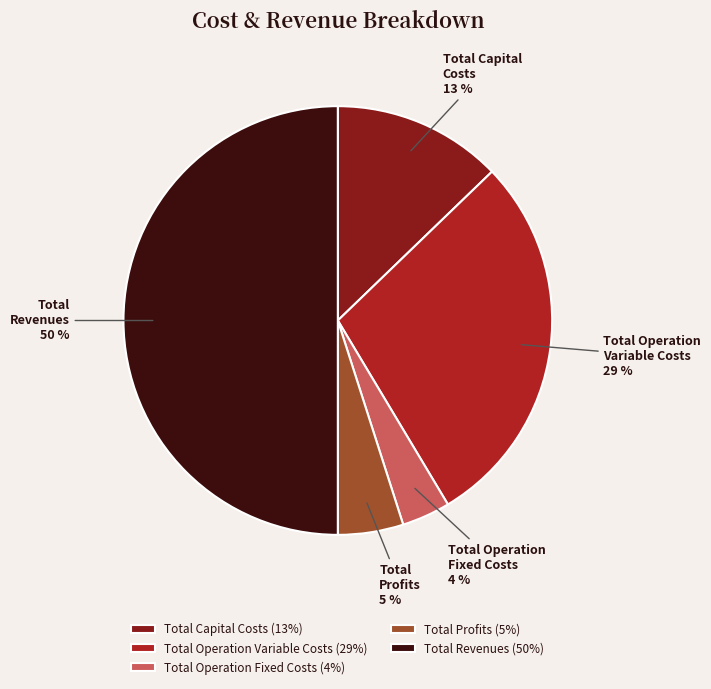

How many slices are in this pie chart?

5